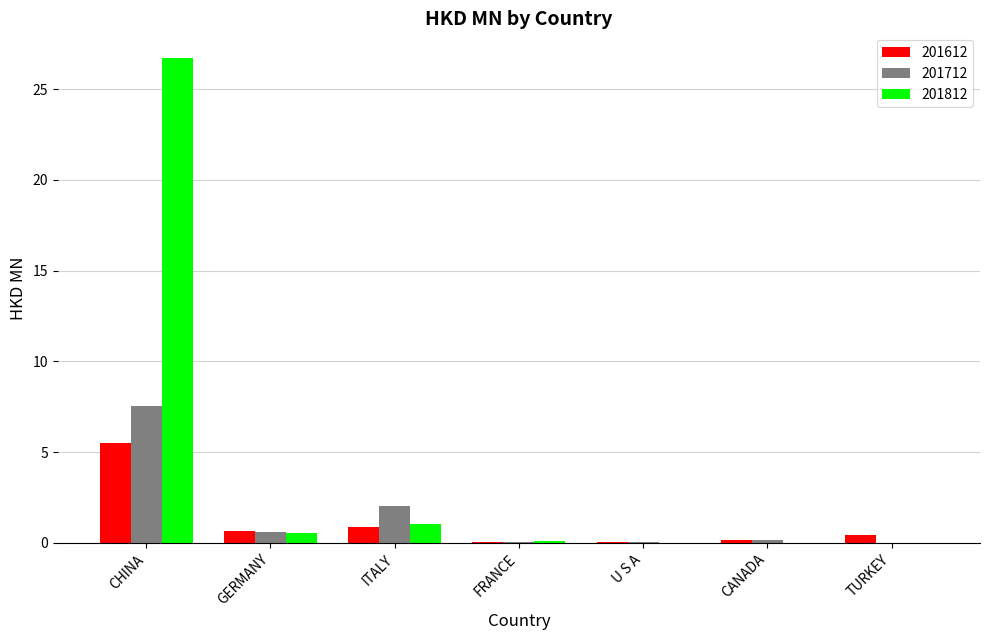

Is it true that 201712 equals 7.5 at CHINA?

True